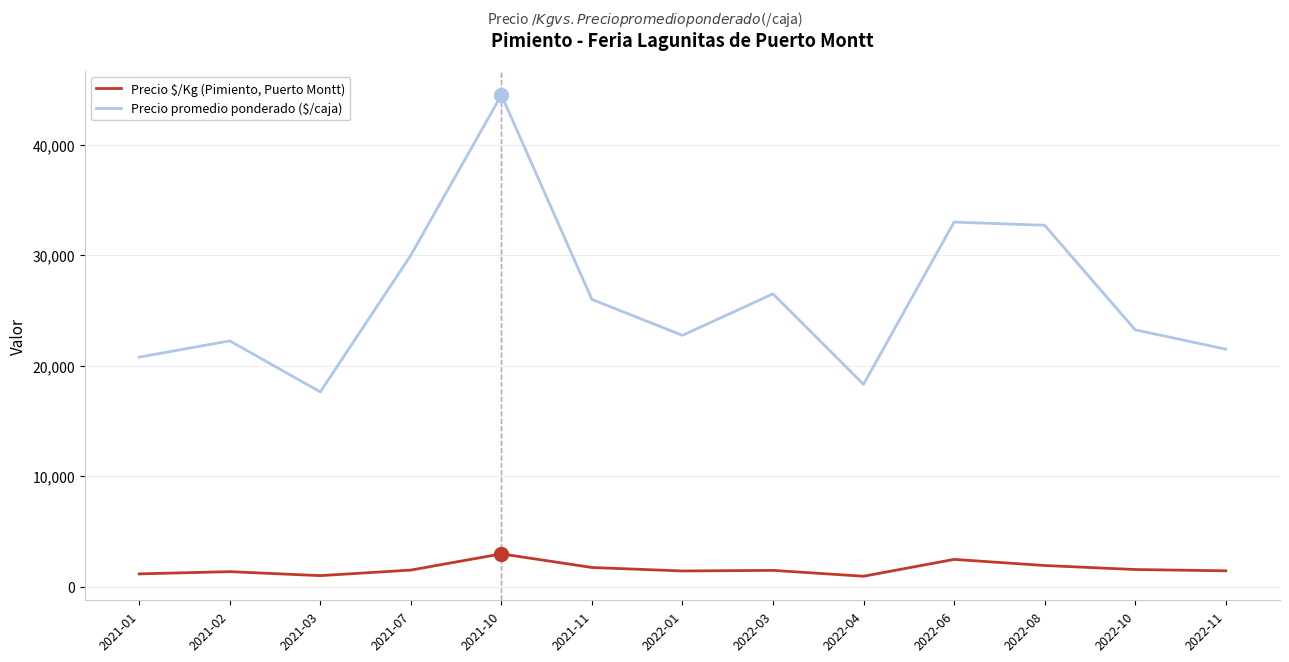

Rank the series at 2022-03 from lowest to highest value.

Precio $/Kg (Pimiento, Puerto Montt), Precio promedio ponderado ($/caja)